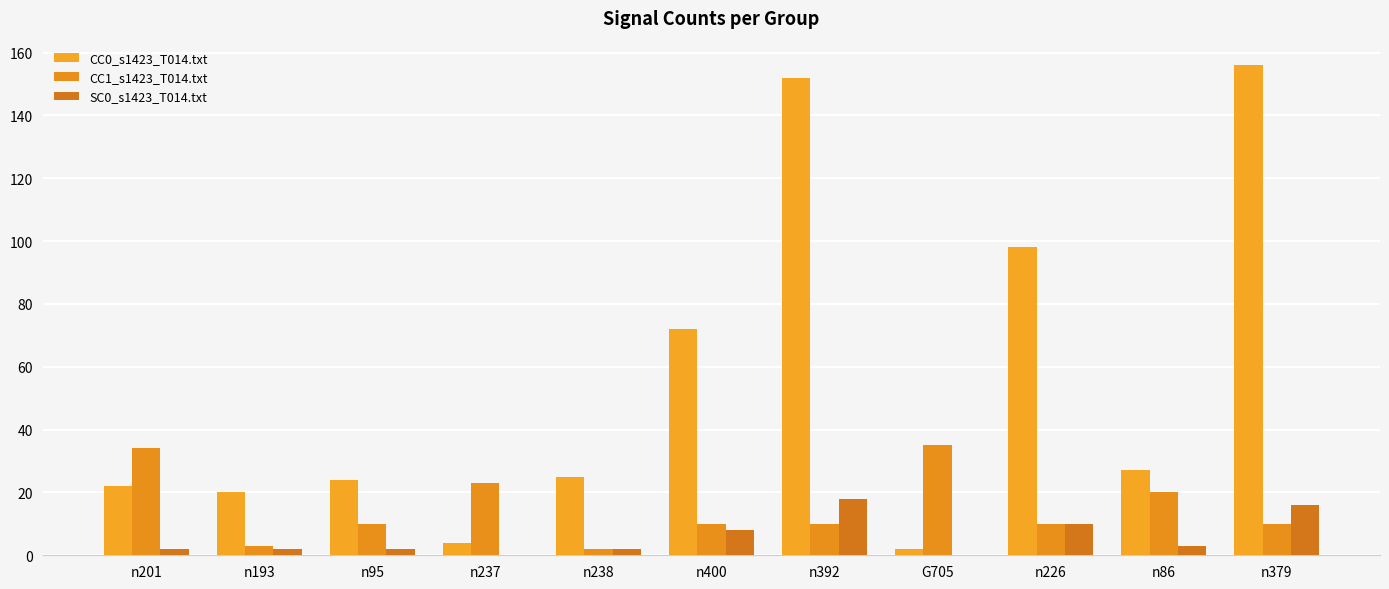

What is the maximum value for SC0_s1423_T014.txt?

18